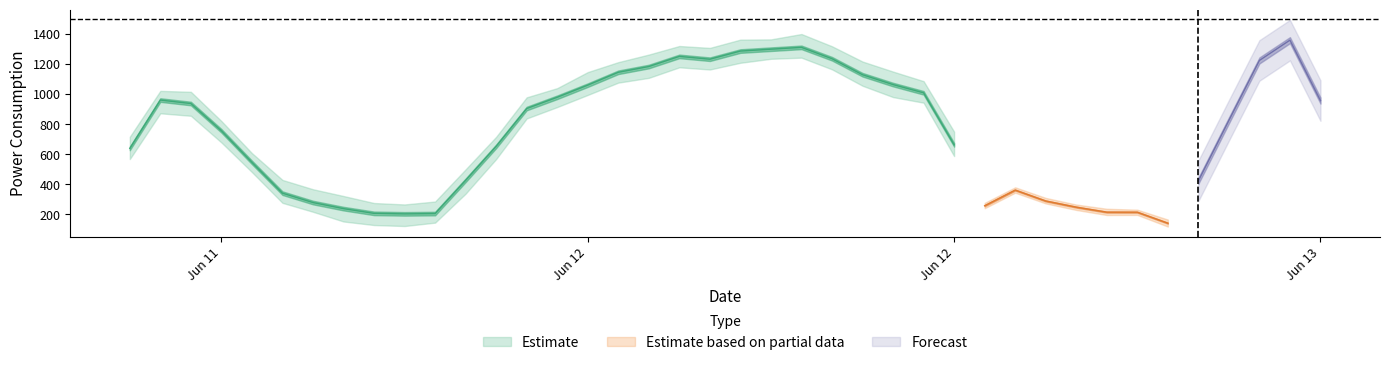

At which category is the sum across all series the highest?

39